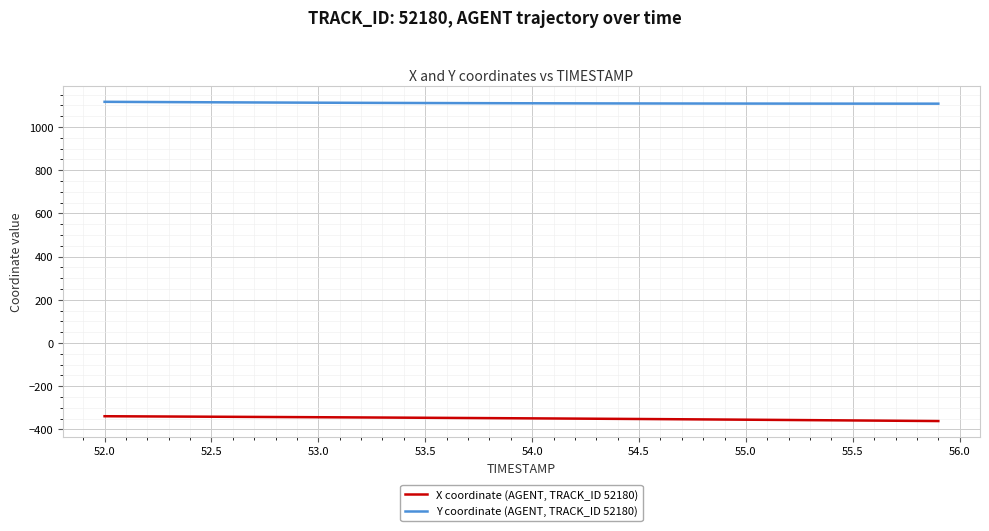

What are all the series names shown in the legend?

X coordinate (AGENT, TRACK_ID 52180), Y coordinate (AGENT, TRACK_ID 52180)